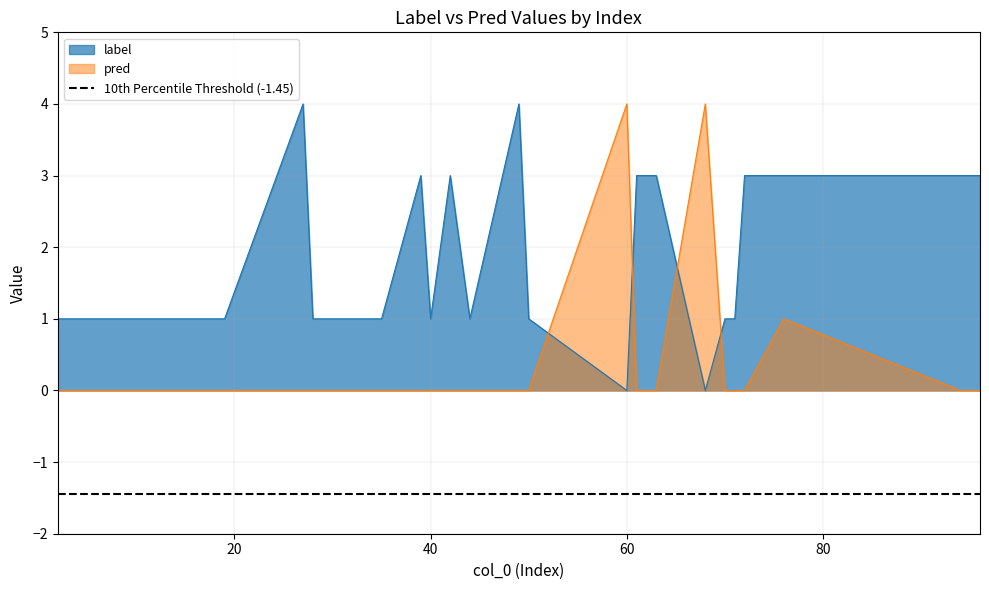

How many intersections are there between label and pred?

4